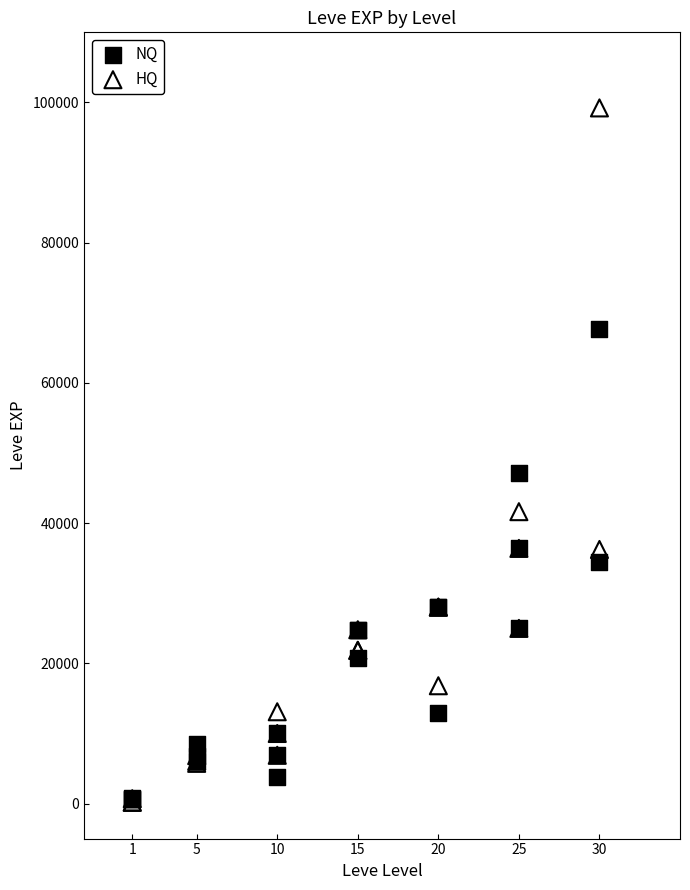

What are all the series names shown in the legend?

NQ, HQ